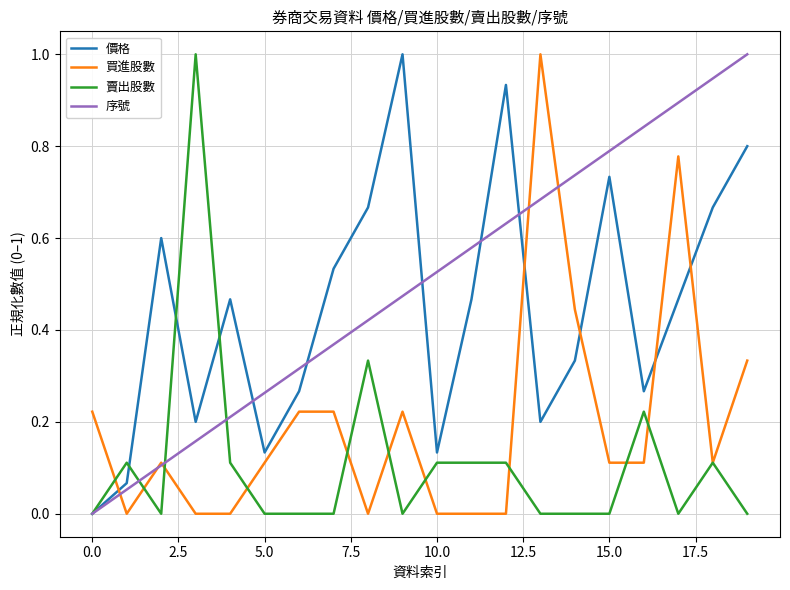

How many times do 價格 and 買進股數 cross each other?

5